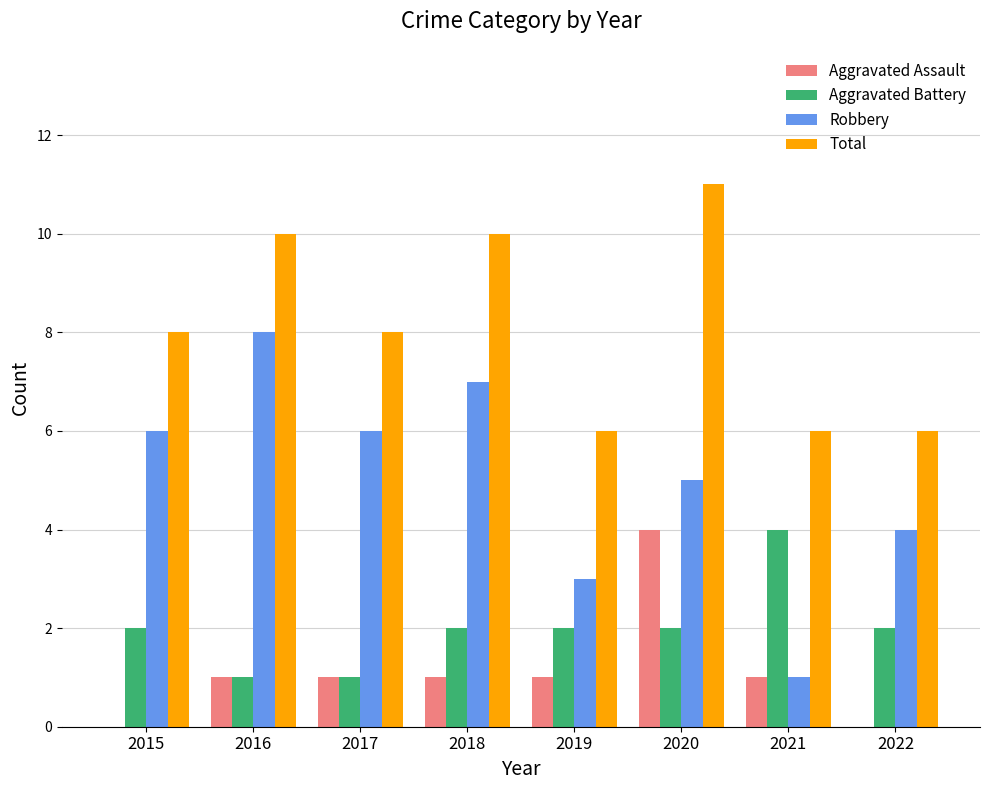

What is the sum of all Aggravated Assault values?

9